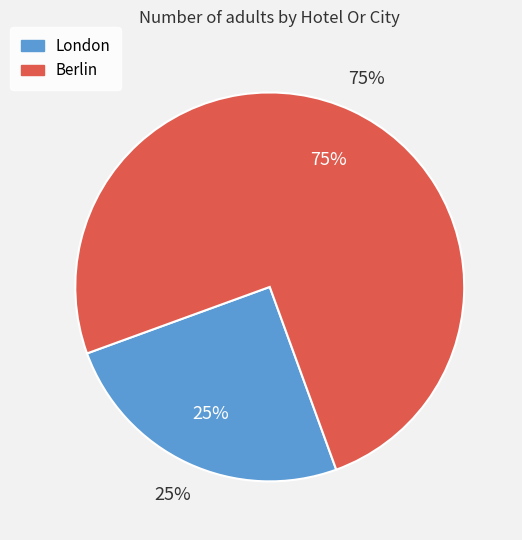

True or false: London accounts for 25% of the total.

True